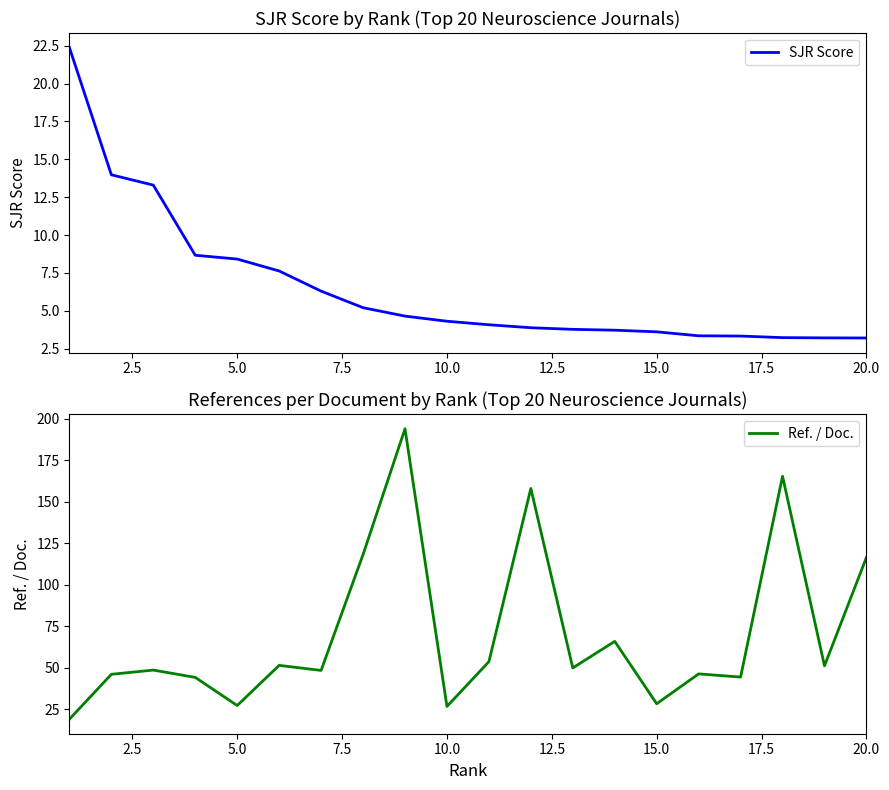

Which series has the largest total across all categories?

Ref. / Doc.